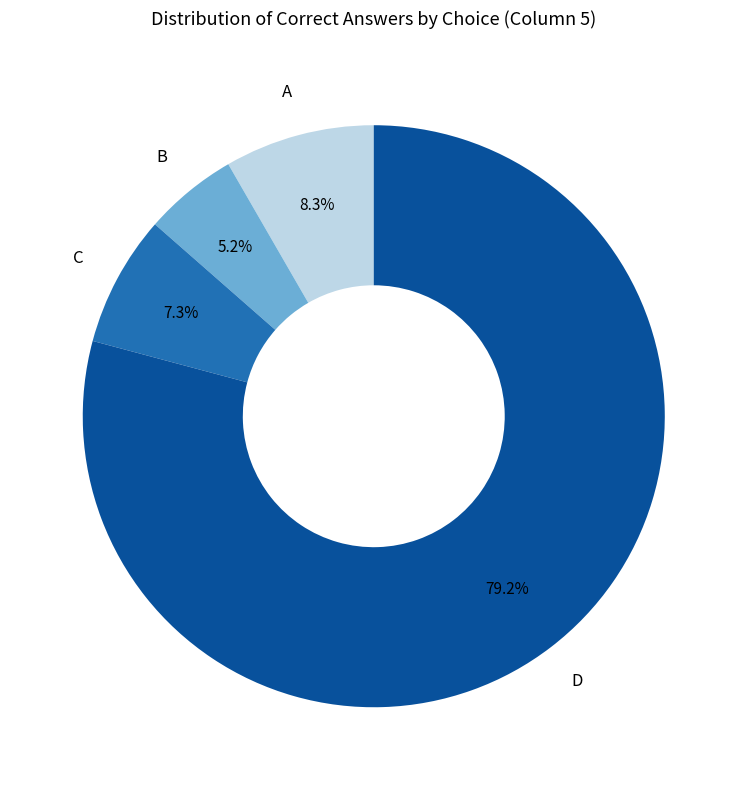

Is there a majority slice in this chart?

Yes